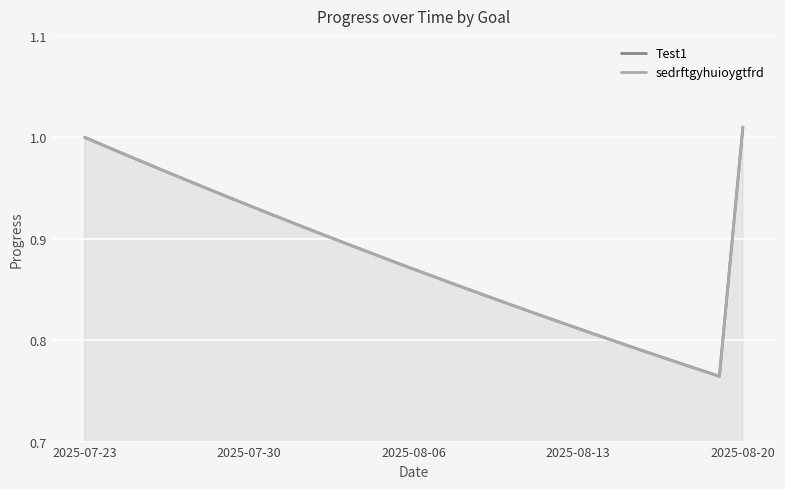

Which series has the largest total across all categories?

Test1